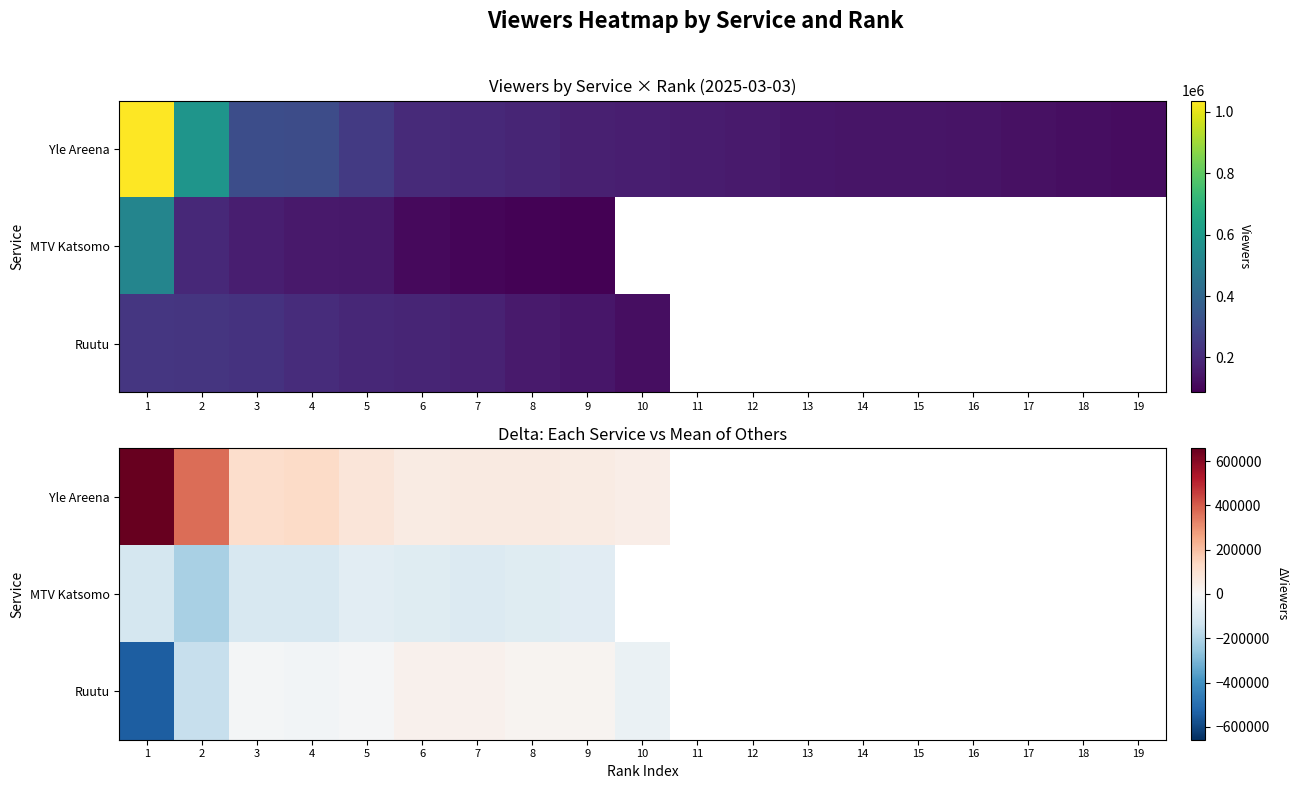

At 9, list the series in order from smallest to largest.

MTV Katsomo, Ruutu, Yle Areena